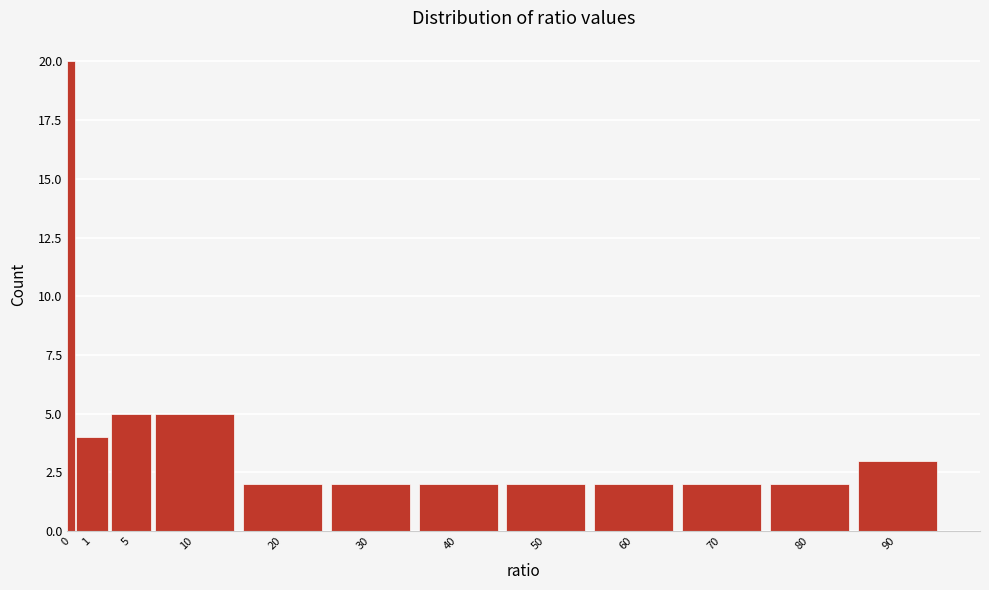

Reading right to left, extract all data points from this chart.

3	2	2	2	2	2	2	2	5	5	4	20